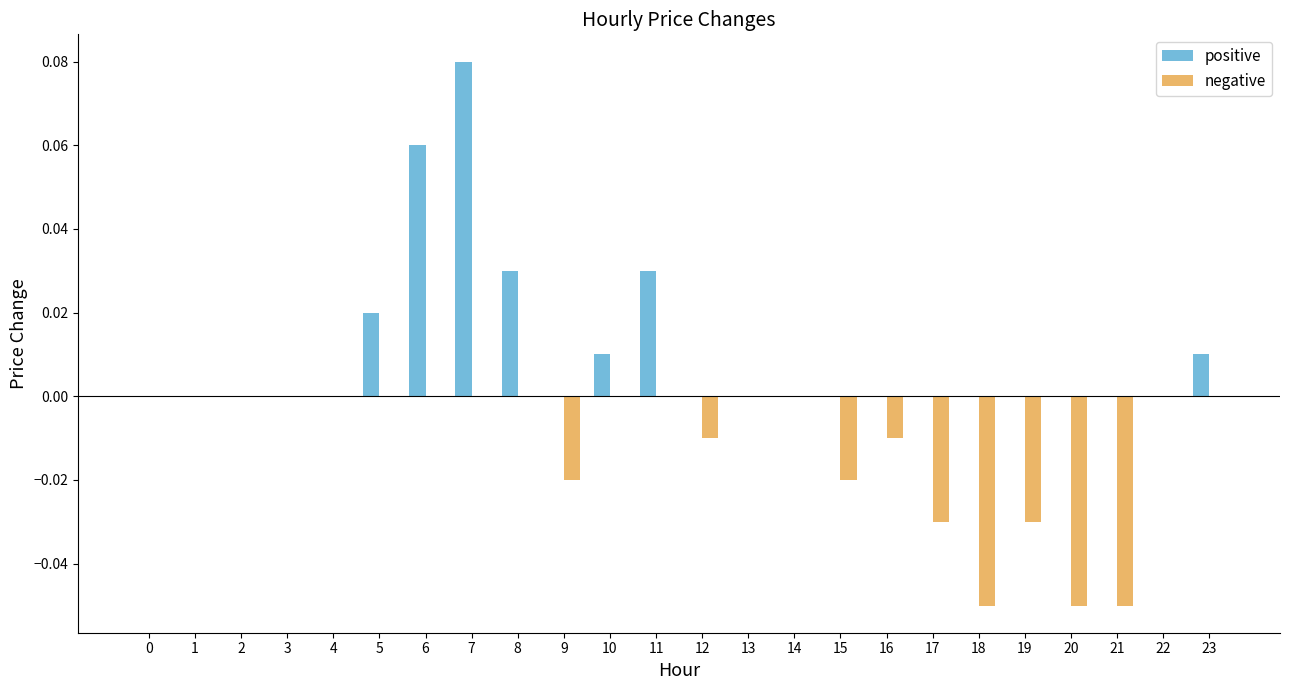

At which label does positive reach its peak?

7